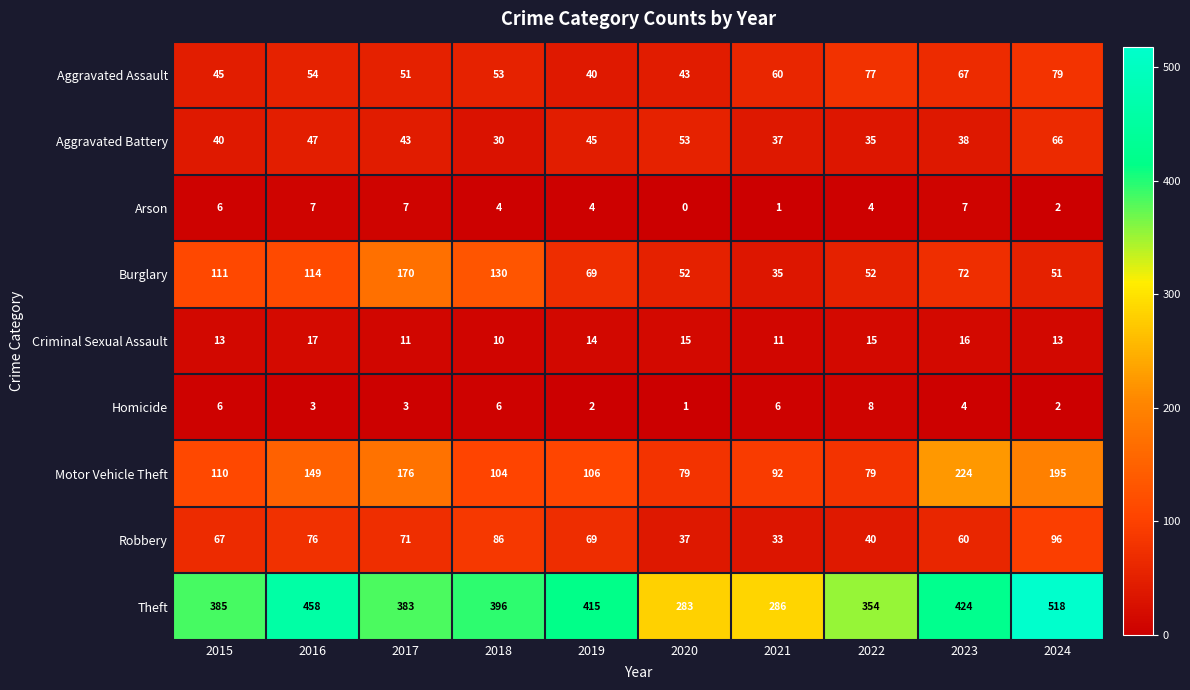

What is the difference between the highest and lowest values at 2022?

350